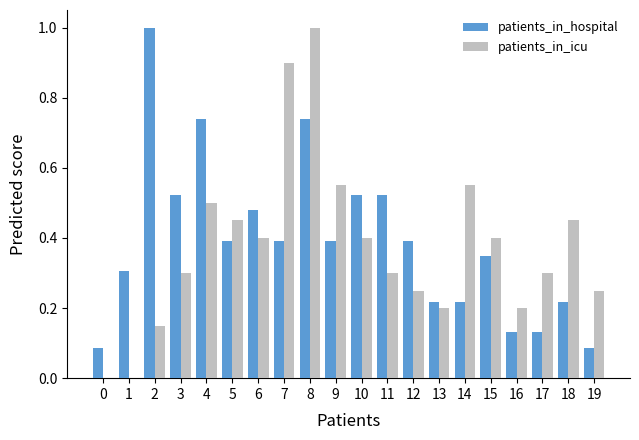

At which category is the sum across all series the highest?

8